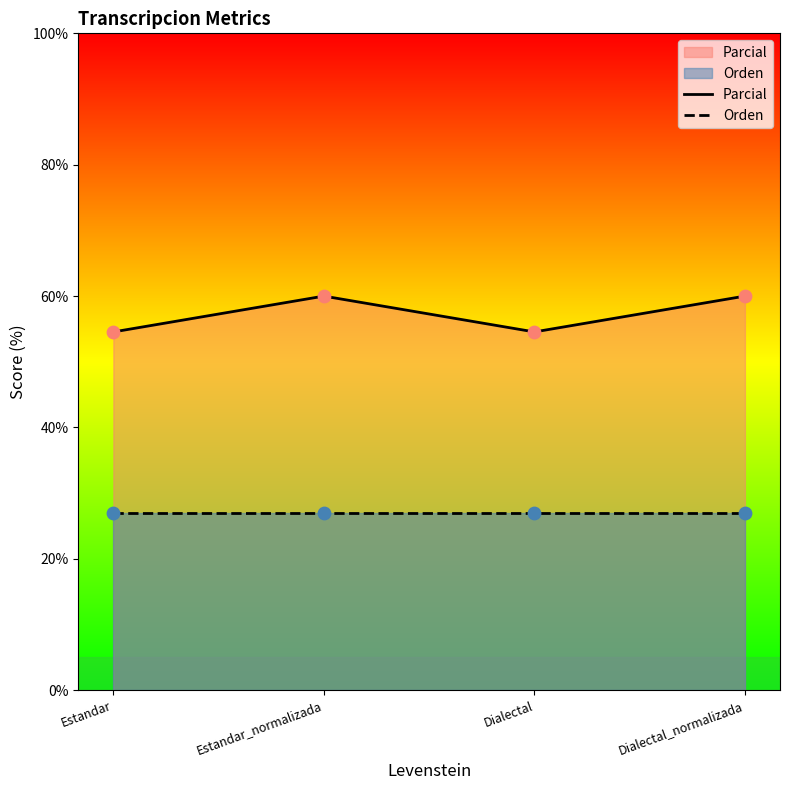

Is the value of Parcial at Estandar greater than the value of Orden at Dialectal_normalizada?

Yes